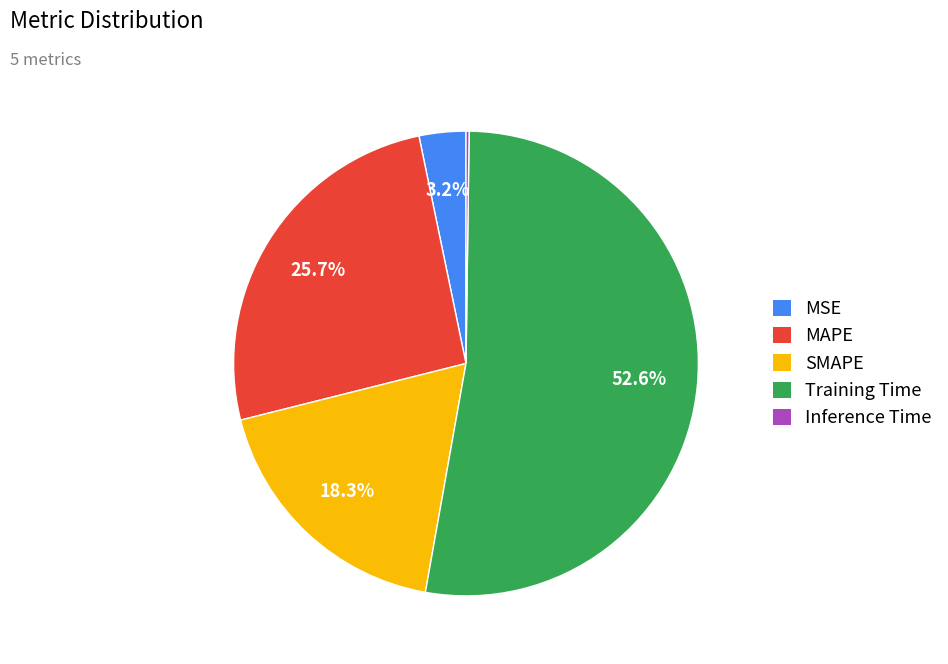

Between SMAPE and MSE, which is larger?

SMAPE